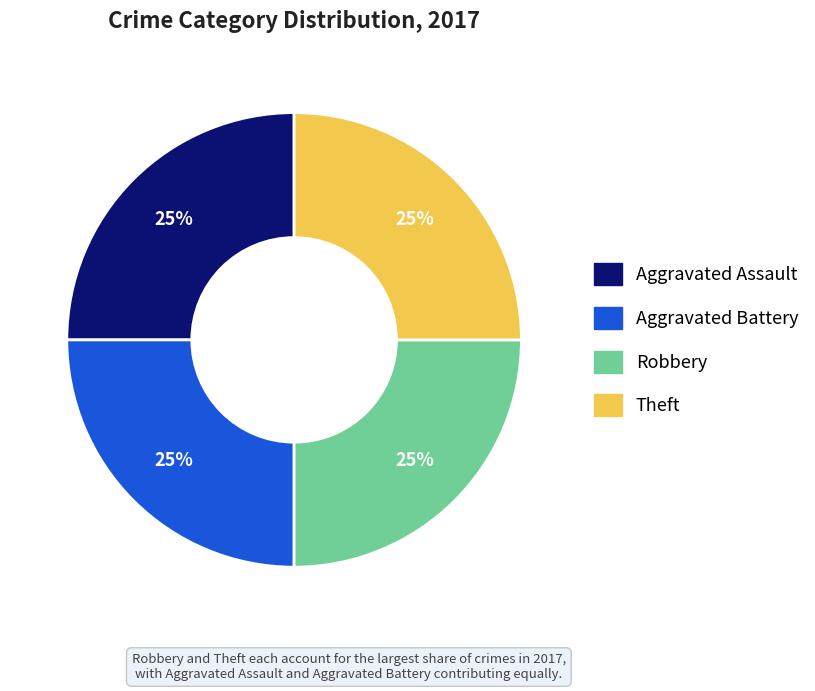

To the nearest percent, what is the average slice percentage?

25%